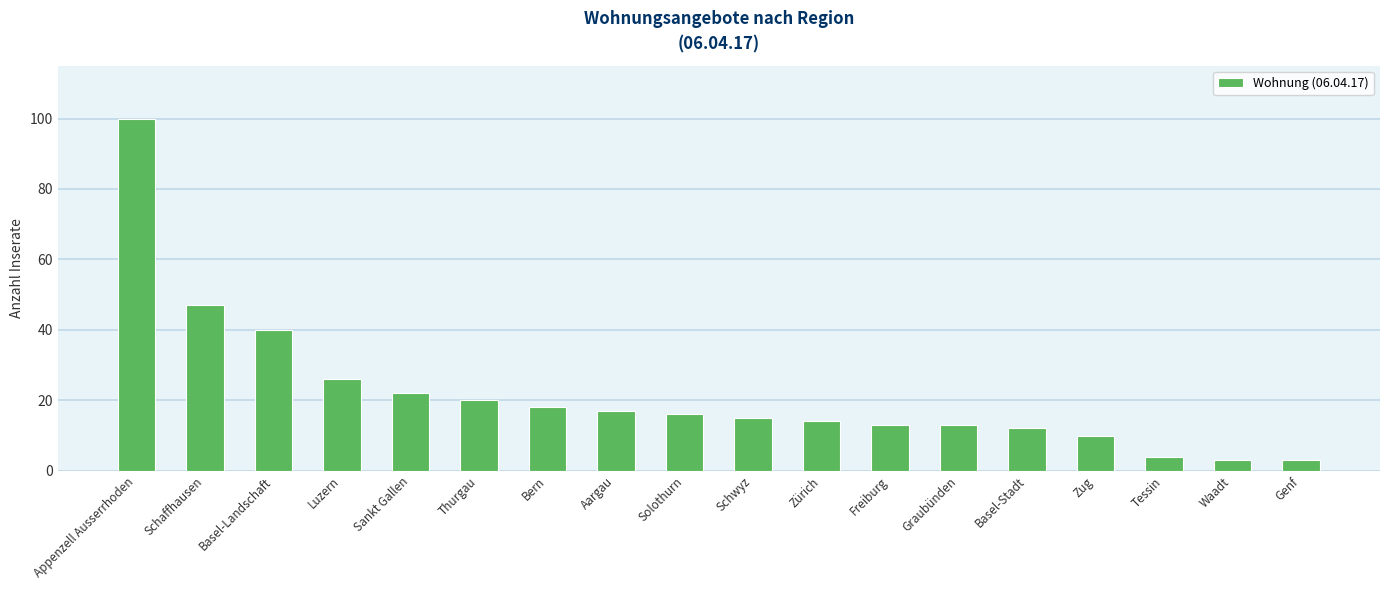

True or false: the data shows 7 at Zürich.

False